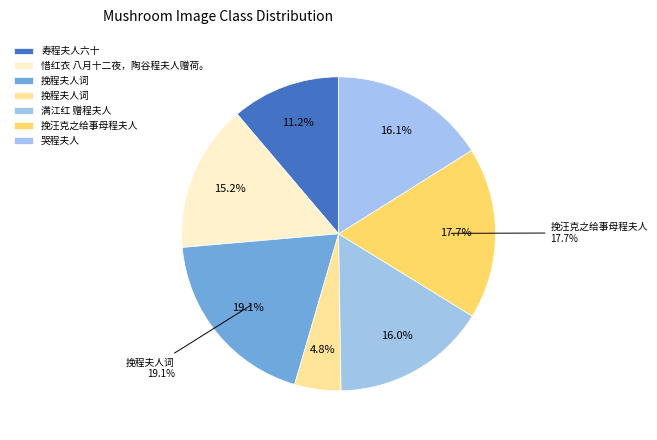

What portion of the pie excludes 满江红 赠程夫人?

84.0%